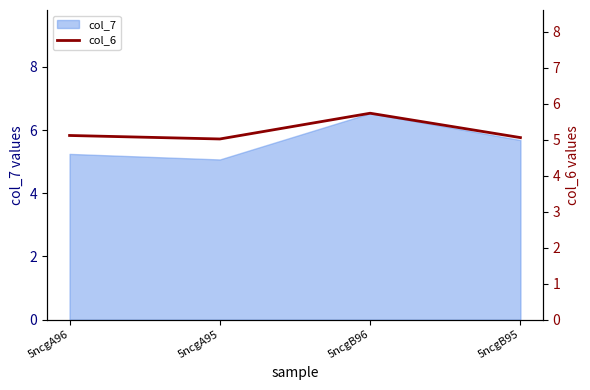

True or false: there are more than 1 points higher than both neighbors.

False